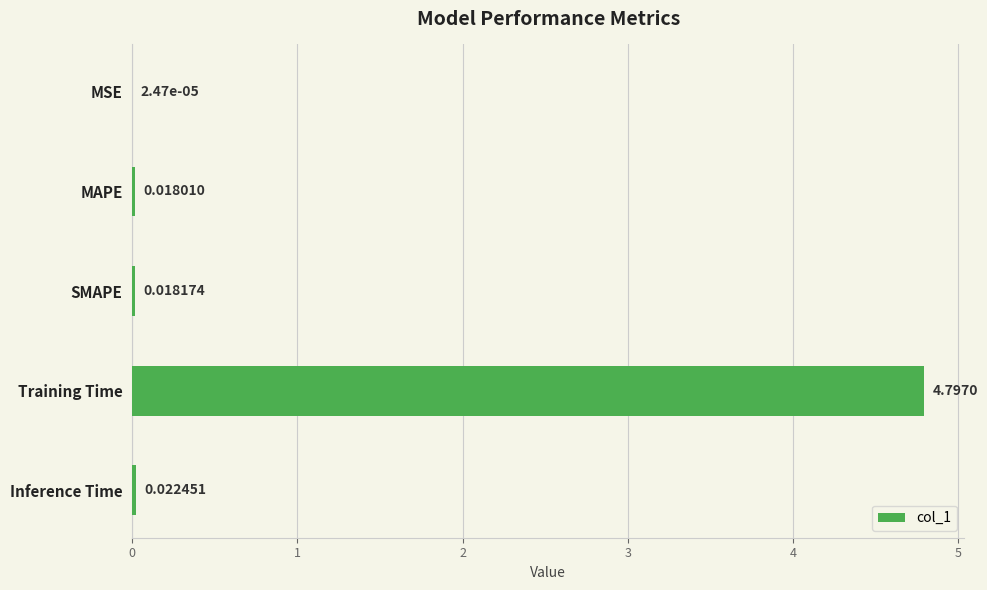

What is the change in value from SMAPE to Training Time?

+4.8